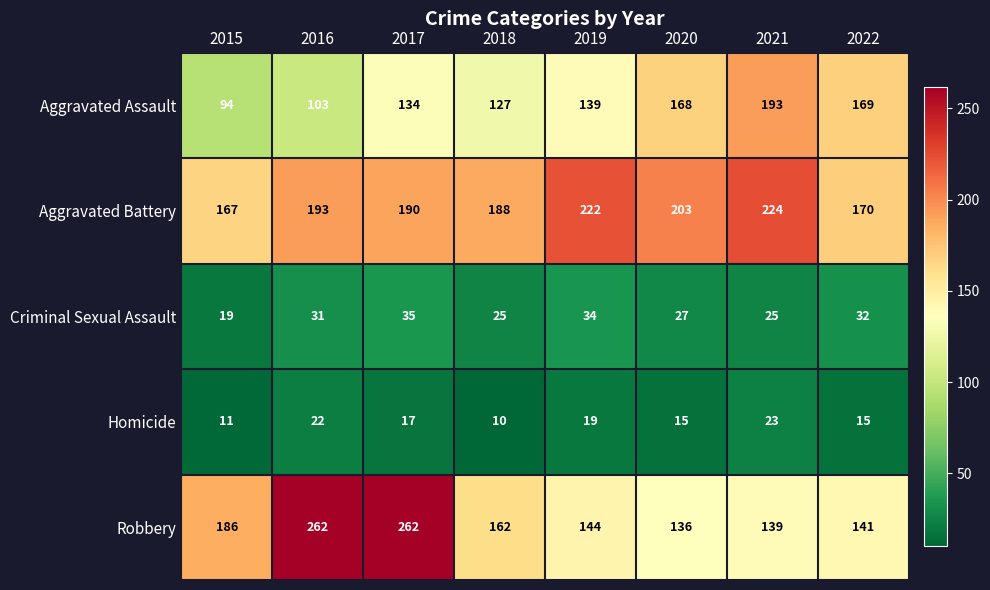

The value of Criminal Sexual Assault at 2018 is 41. True or false?

False